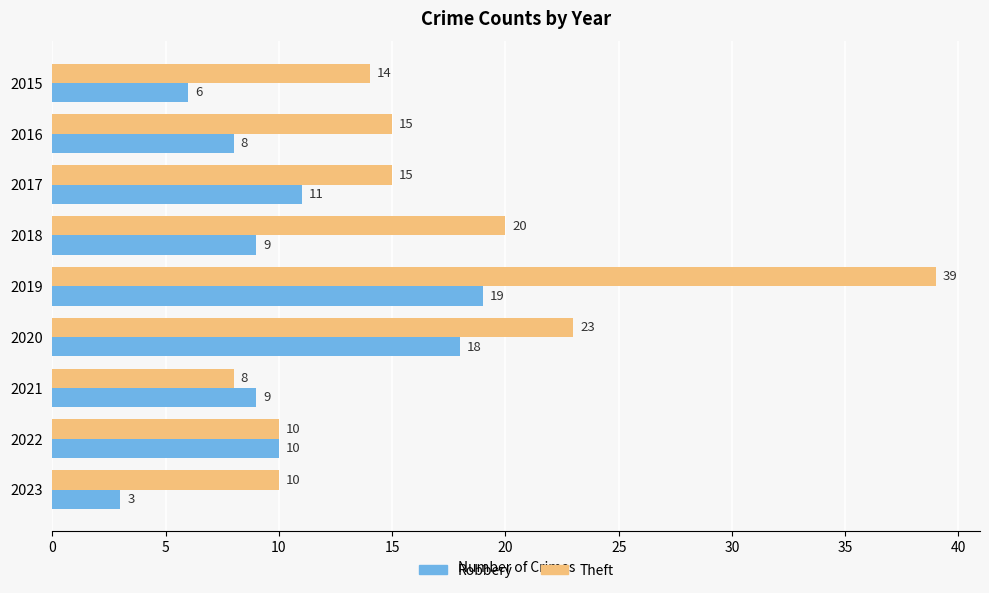

What is the greatest value displayed?

39